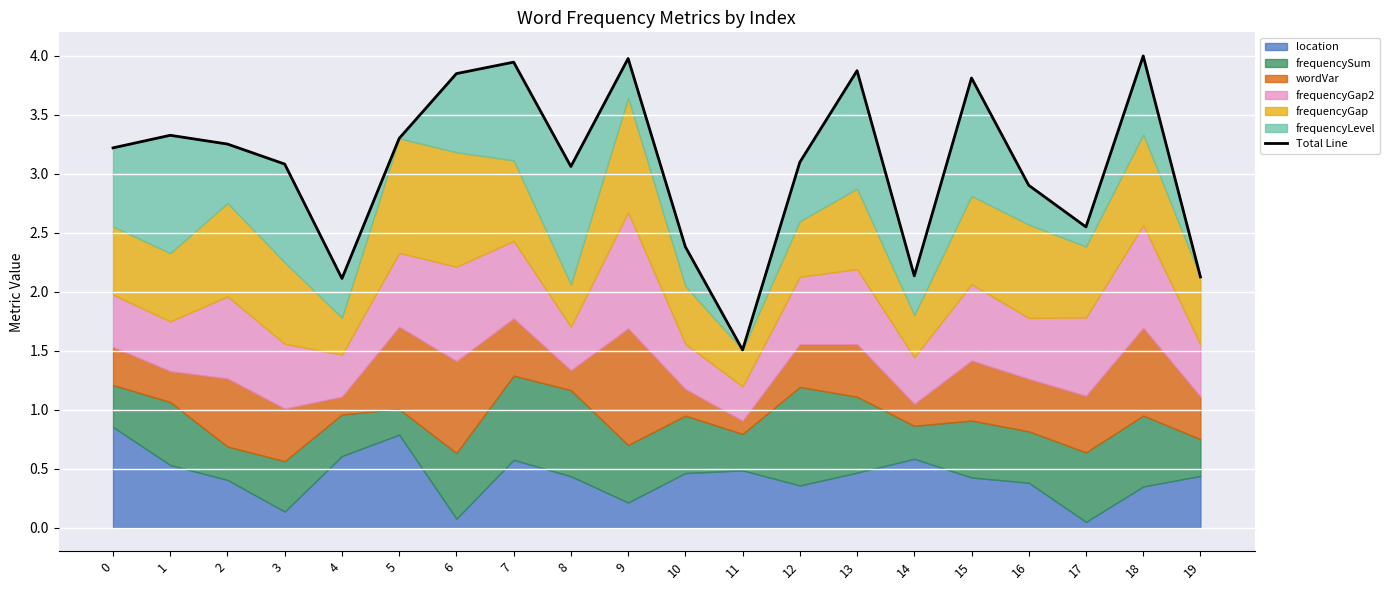

Rank the categories by value from highest to lowest.

18, 9, 7, 13, 6, 15, 1, 5, 2, 0, 12, 3, 8, 16, 17, 10, 14, 19, 4, 11